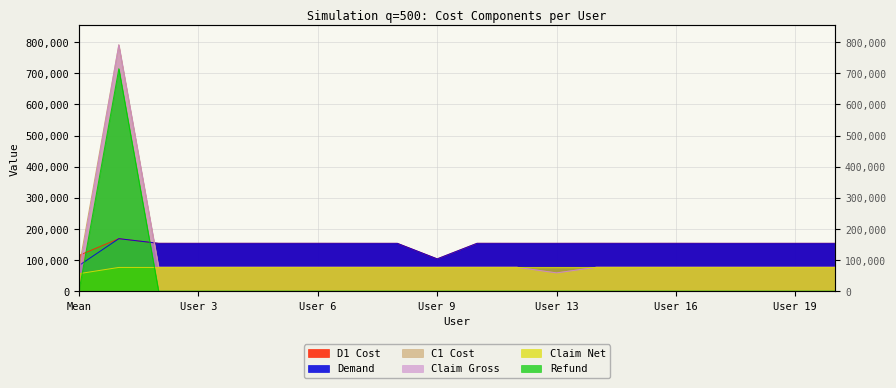

Which series has the largest range (max minus min)?

Claim Gross